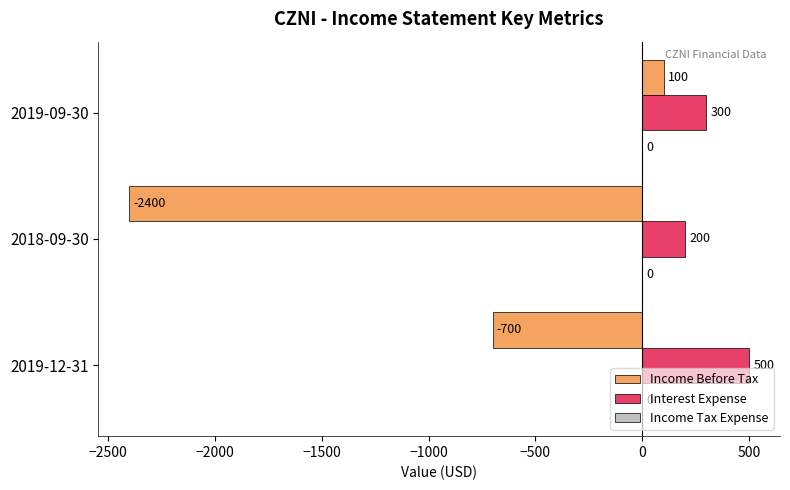

What is the sum of the Interest Expense values at 2019-09-30 and 2018-09-30?

500